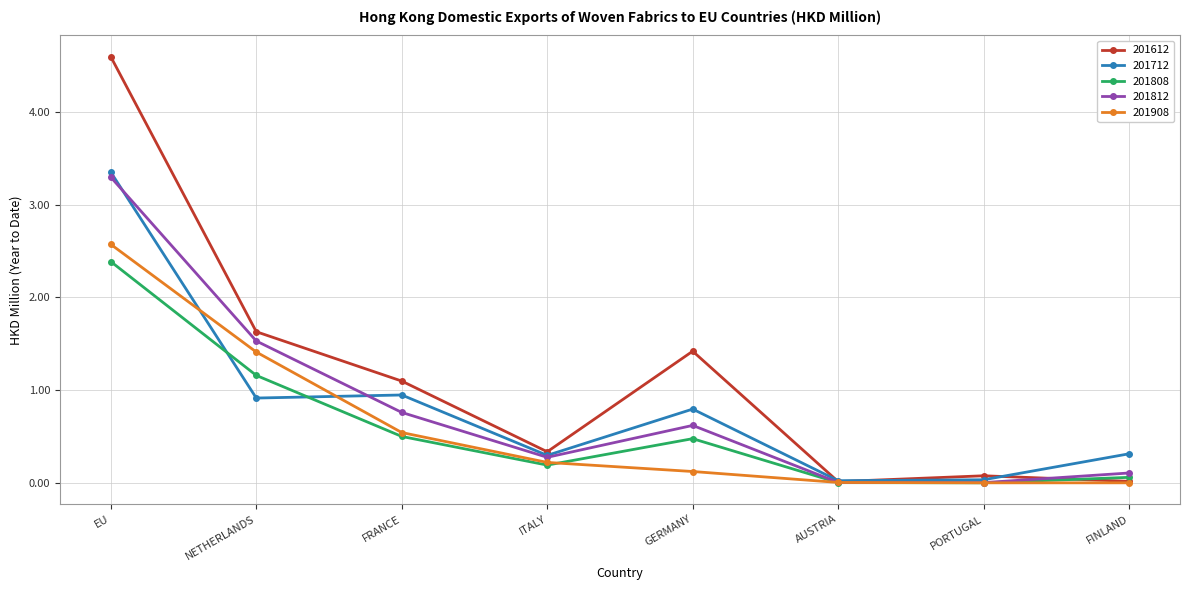

Which series changed the most between NETHERLANDS and ITALY?

201612